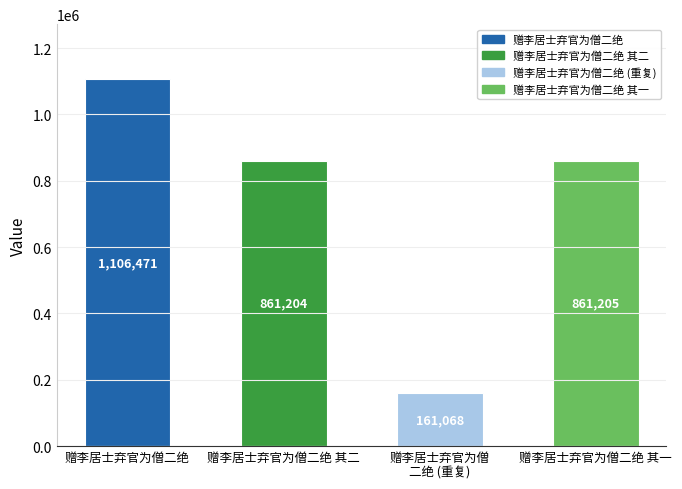

Reading right to left, list all the values displayed in this chart.

赠李居士弃官为僧二绝 其一=861205	赠李居士弃官为僧
二绝 (重复)=161068	赠李居士弃官为僧二绝 其二=861204	赠李居士弃官为僧二绝=1106471